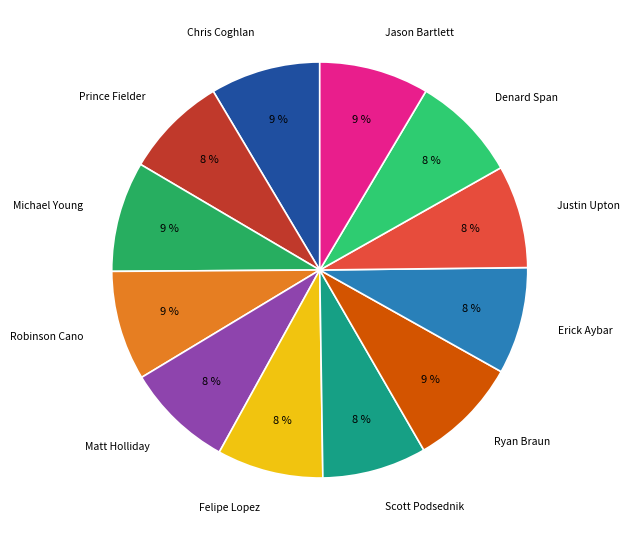

How many segments does this pie chart have?

12